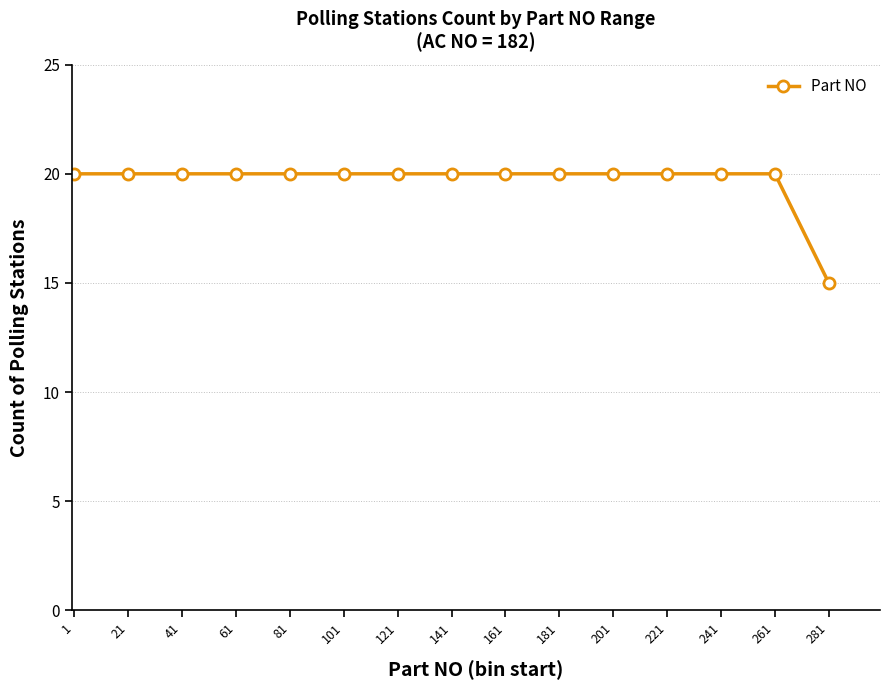

Reading left to right, list all the values displayed in this chart.

1=20	21=20	41=20	61=20	81=20	101=20	121=20	141=20	161=20	181=20	201=20	221=20	241=20	261=20	281=15